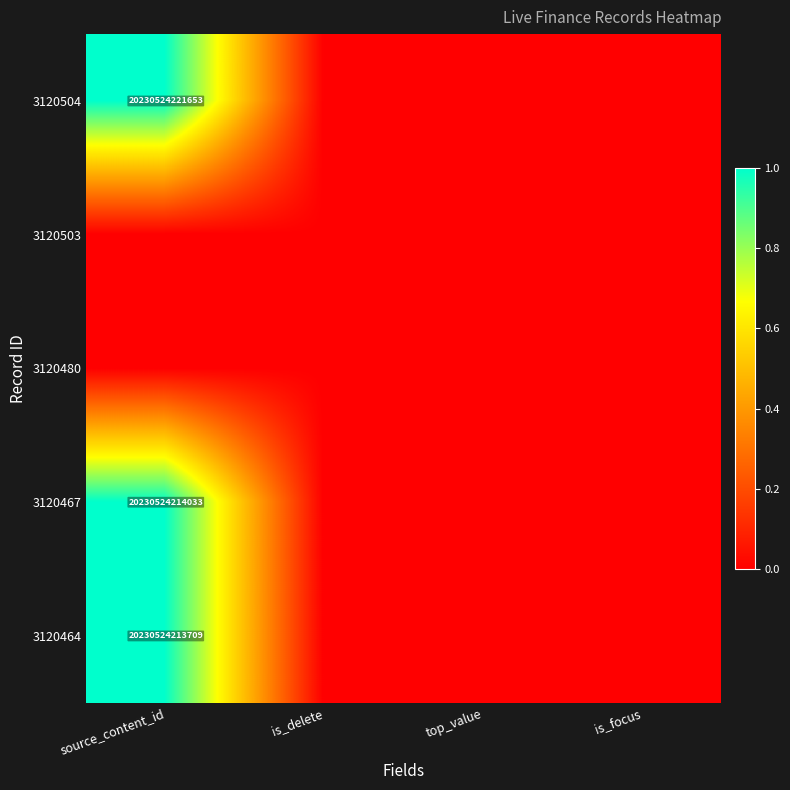

The value of 3120464 at source_content_id is 6245233155225. True or false?

False